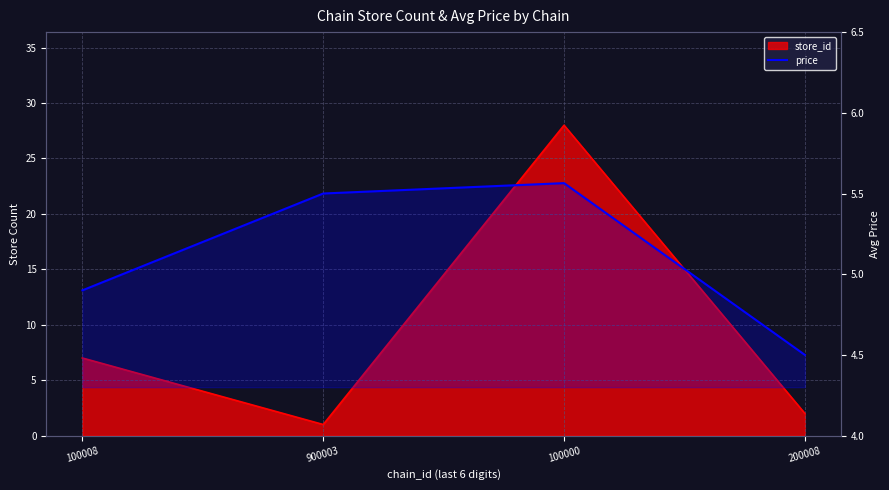

Where does the data first go above 5?

900003